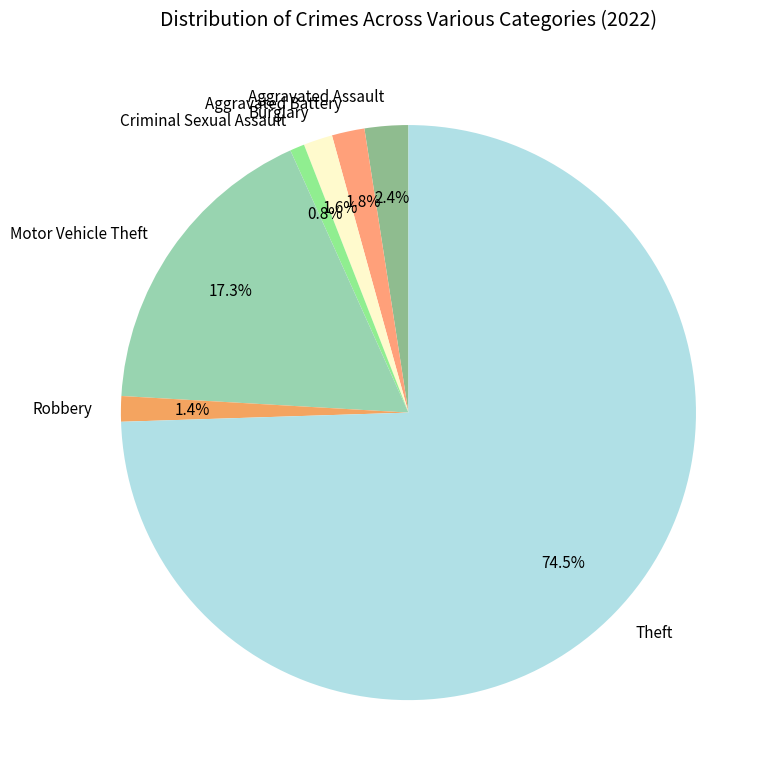

Count the number of slices in the pie.

7